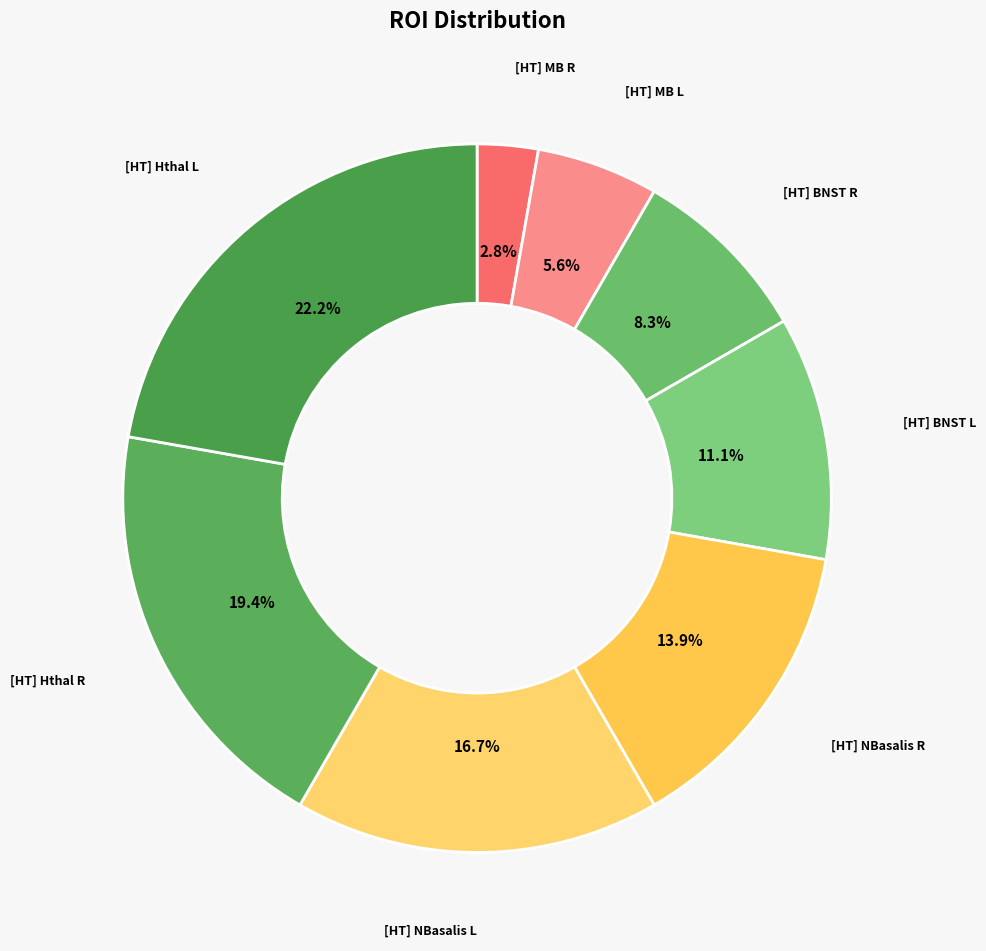

Does [HT] BNST L account for over 50% of the chart?

No